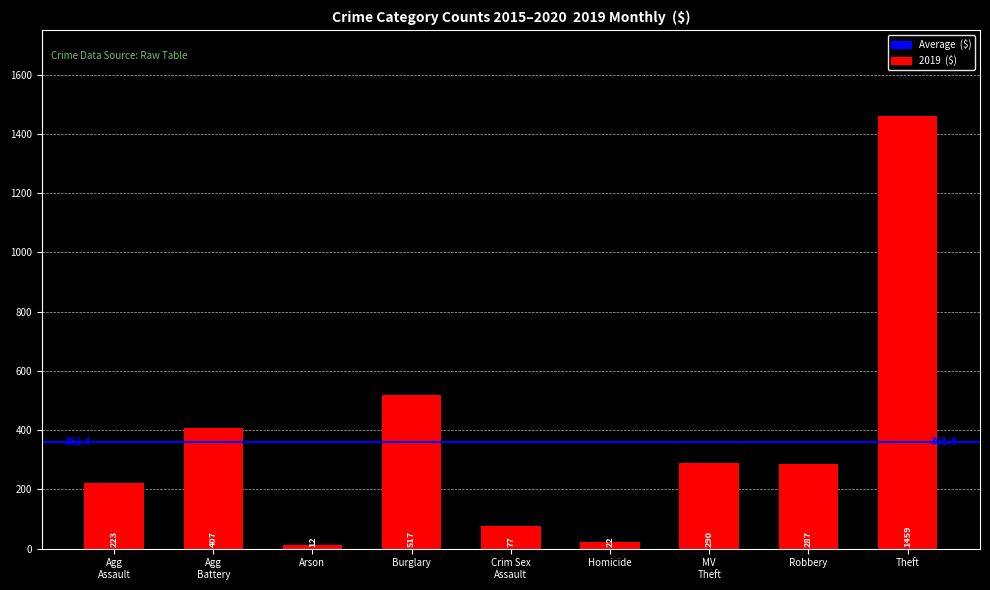

What is the label of the 9th bar from the left?

Theft